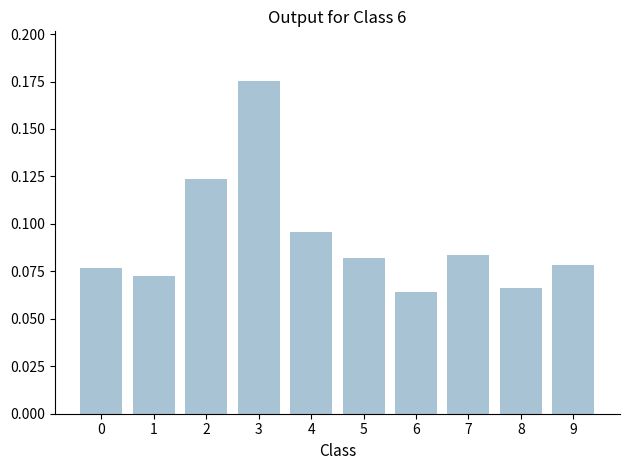

What is the sum of all values?

0.9